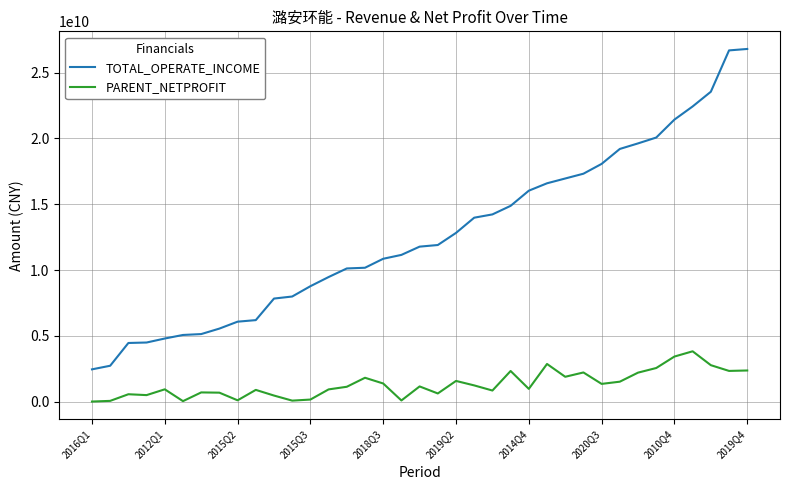

Rank the series by their average value, from highest to lowest.

TOTAL_OPERATE_INCOME, PARENT_NETPROFIT